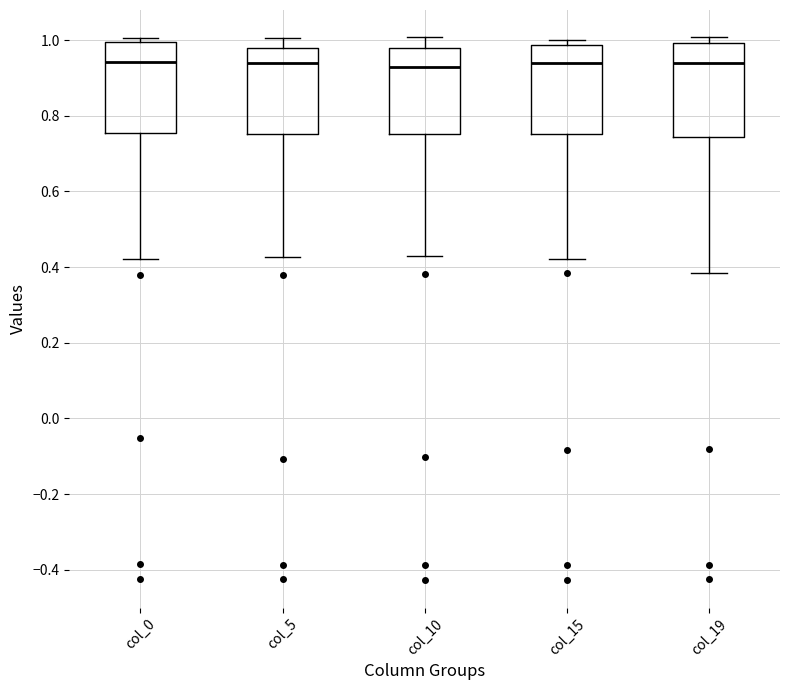

Reading left to right, read every box against the y-axis: the position of its median line, the range the box covers, and the ends of its whiskers. The values are not printed on the chart, so give them approximately, as read against the axis.

col_0: median 0.94, box 0.76 to 1.00, whiskers 0.42 to 1.00 (just above the box's upper edge)
col_5: median 0.94, box 0.76 to 0.98, whiskers 0.42 to 1.00
col_10: median 0.92, box 0.76 to 0.98, whiskers 0.44 to 1.00
col_15: median 0.94, box 0.76 to 0.98, whiskers 0.42 to 1.00
col_19: median 0.94, box 0.74 to 1.00, whiskers 0.38 to 1.00 (just above the box's upper edge)